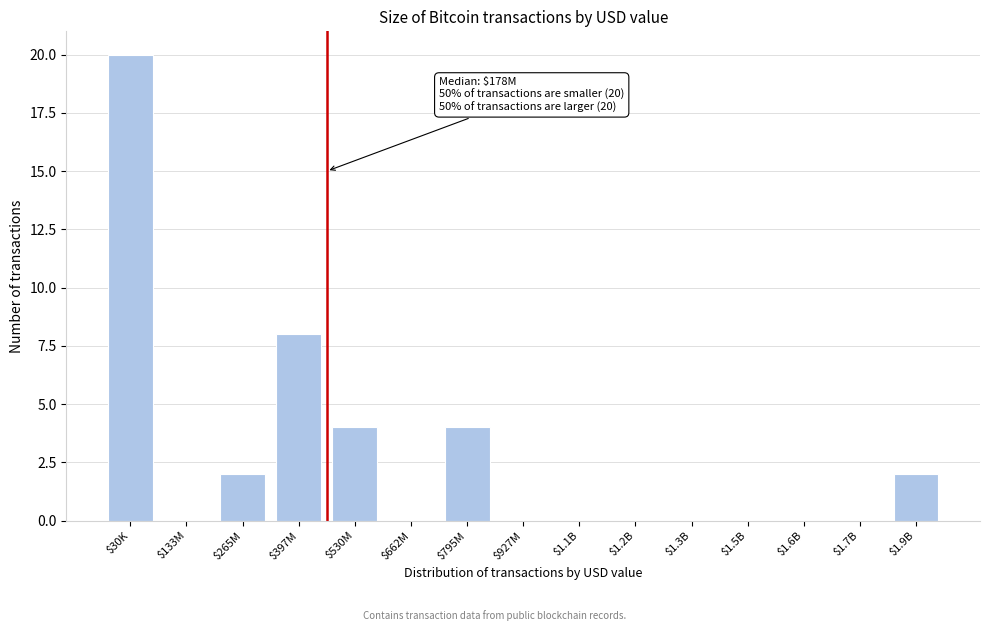

The chart shows a value of 0 at $1.3B. True or false?

True